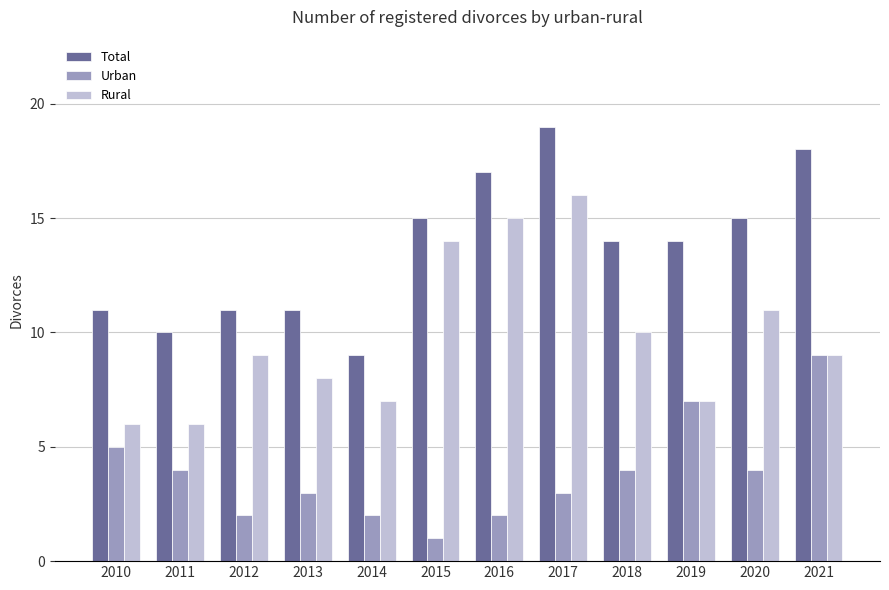

Reading right to left, list all the values displayed in this chart.

Total: 2021=18	2020=15	2019=14	2018=14	2017=19	2016=17	2015=15	2014=9	2013=11	2012=11	2011=10	2010=11
Urban: 2021=9	2020=4	2019=7	2018=4	2017=3	2016=2	2015=1	2014=2	2013=3	2012=2	2011=4	2010=5
Rural: 2021=9	2020=11	2019=7	2018=10	2017=16	2016=15	2015=14	2014=7	2013=8	2012=9	2011=6	2010=6